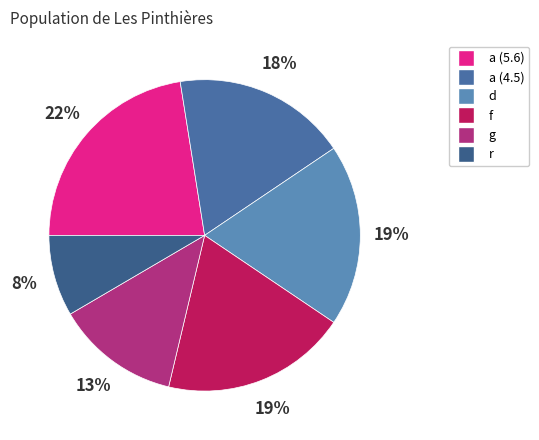

Is it true that d is 14% of the pie?

False